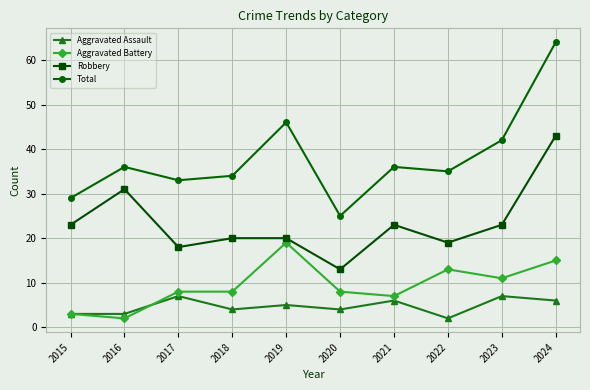

Is it true that Robbery equals 20 at 2018?

True